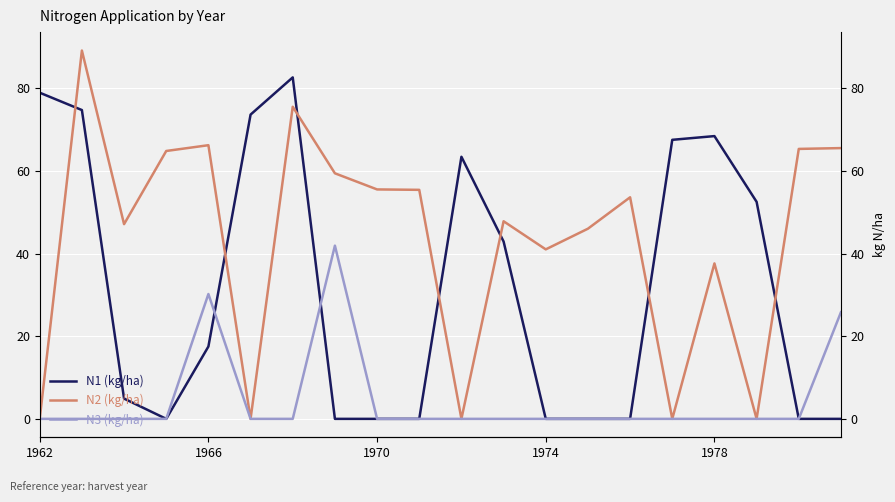

How many intersections are there between N1 (kg/ha) and N3 (kg/ha)?

2